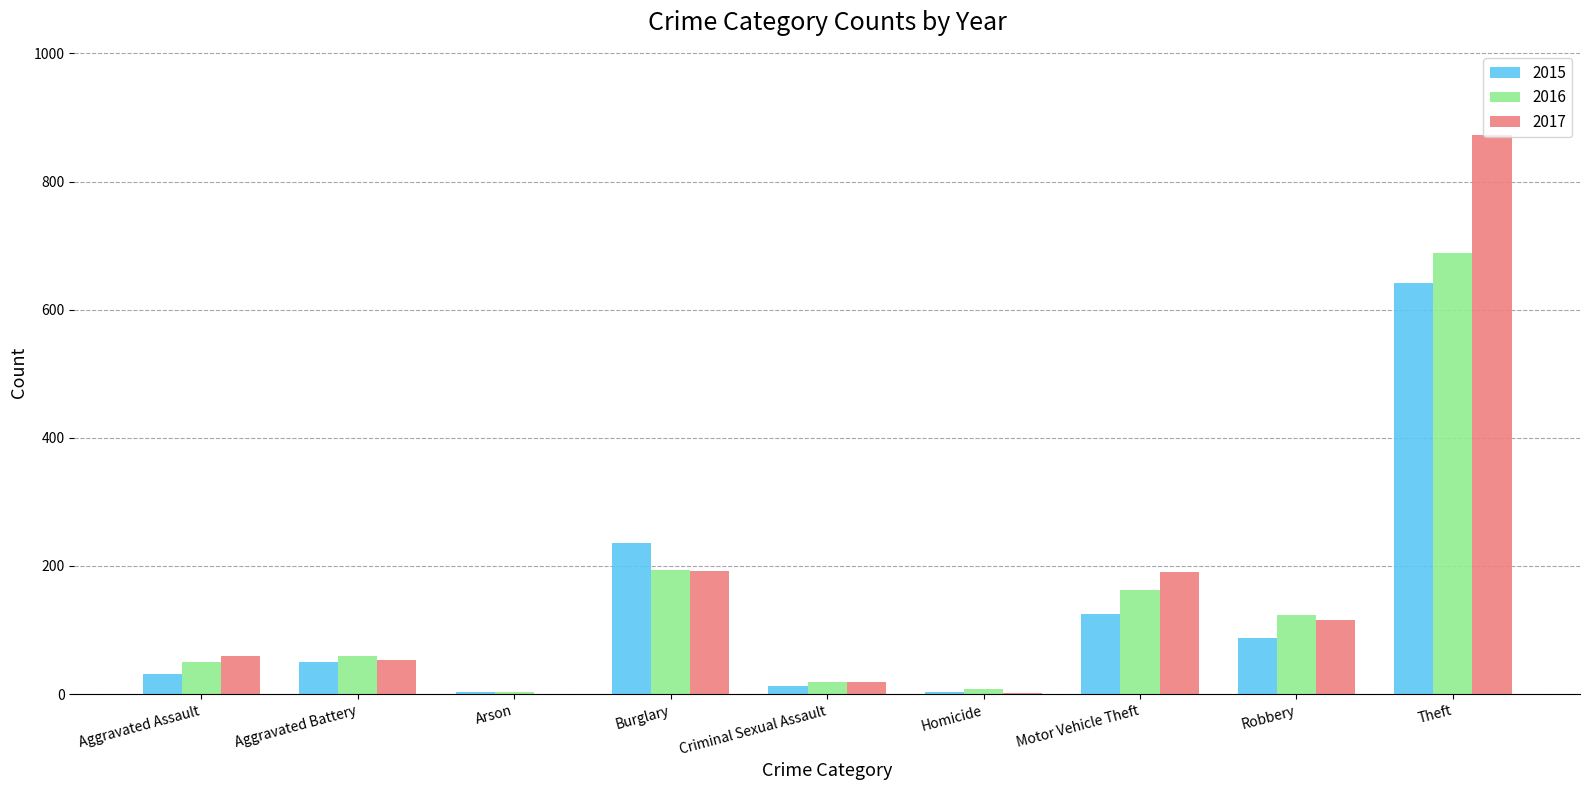

At which category is the sum across all series the highest?

Theft